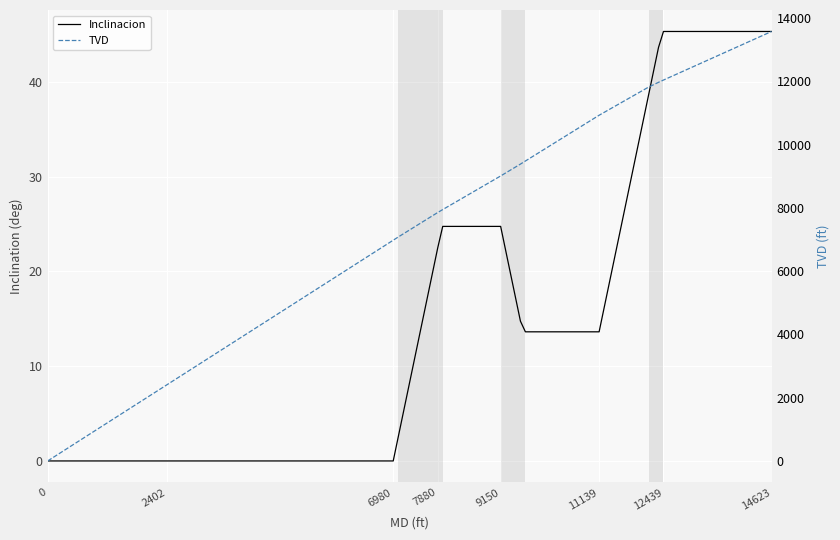

True or false: TVD and Inclinacion intersect in this chart.

False